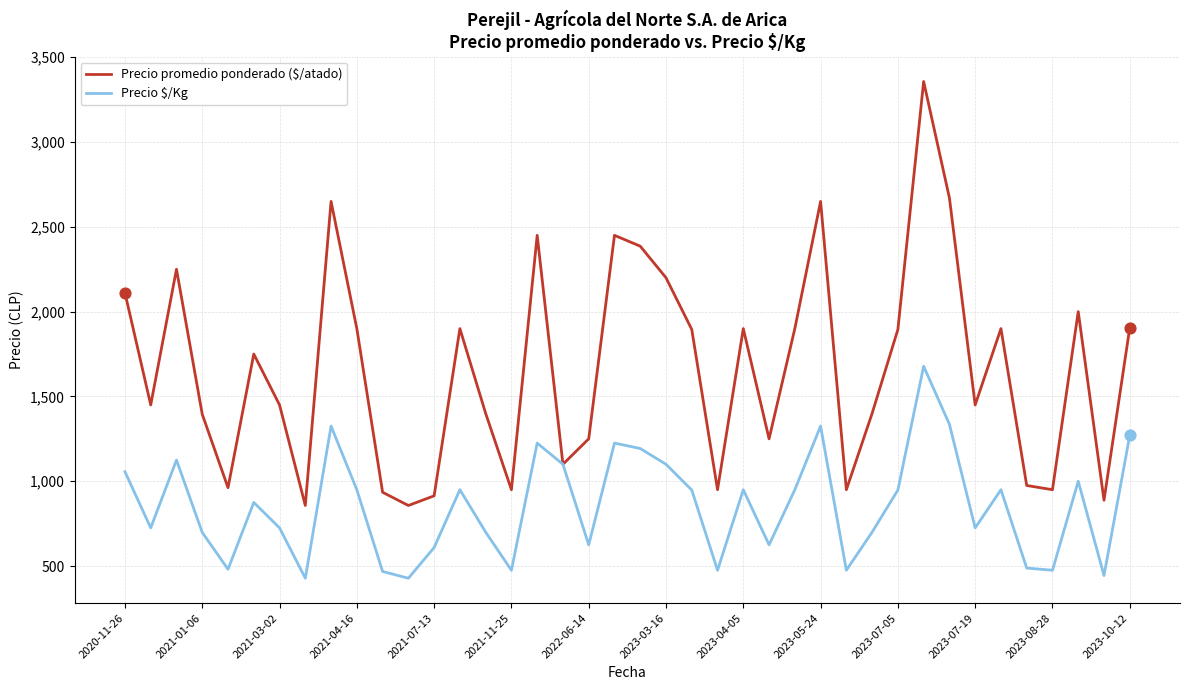

Which series has the largest total across all categories?

Precio promedio ponderado ($/atado)